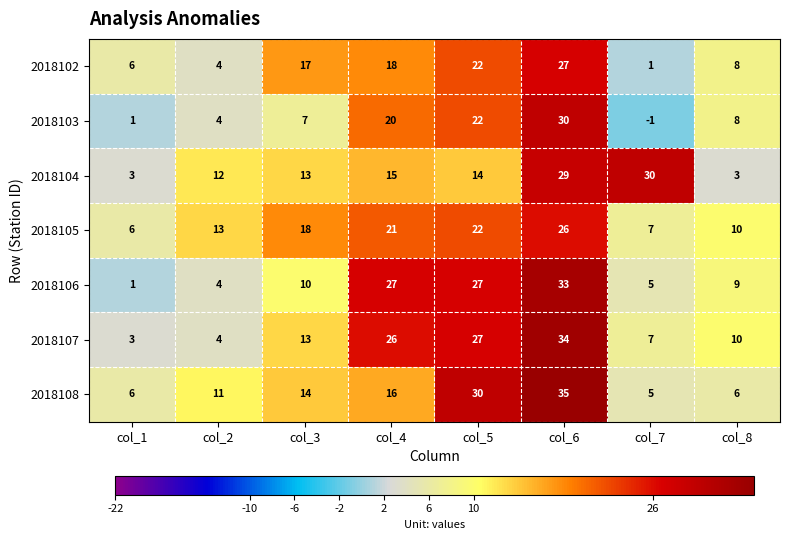

The value of 2018106 at col_2 is 4. True or false?

True